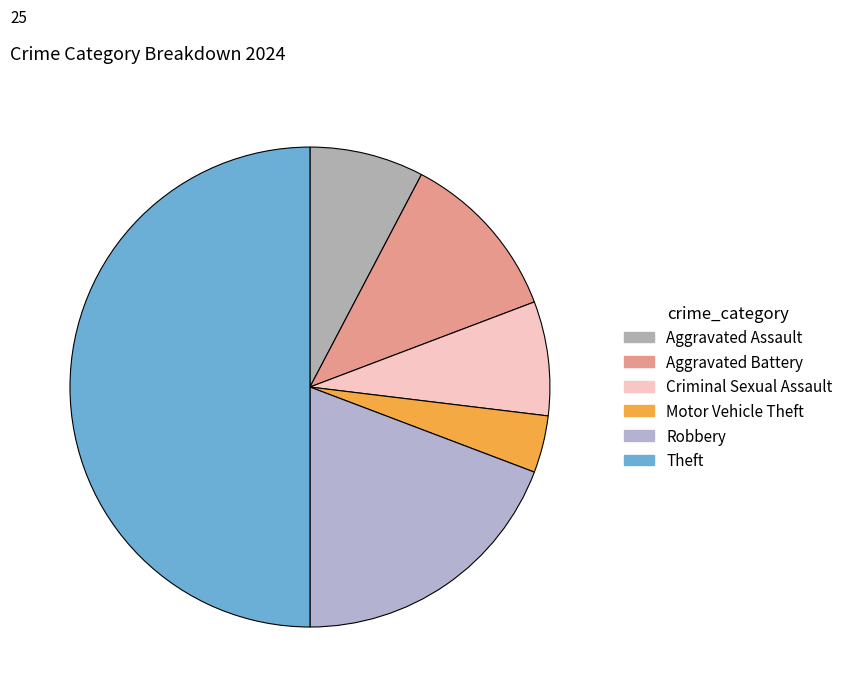

What is the ratio of the value at Criminal Sexual Assault to the value at Motor Vehicle Theft?

2.0